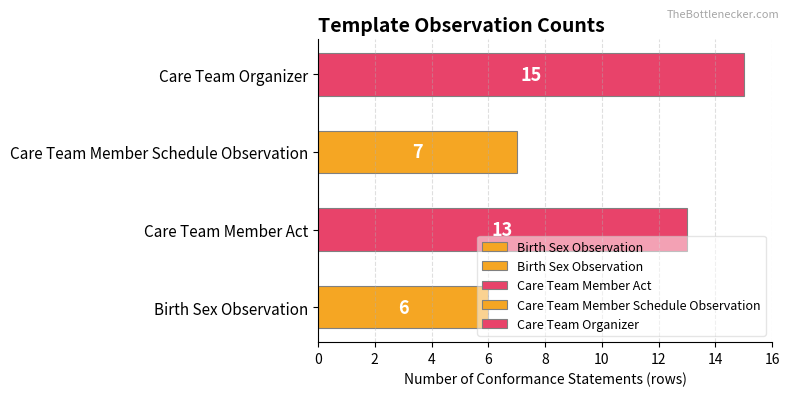

Between Care Team Organizer and Birth Sex Observation, which is larger?

Care Team Organizer